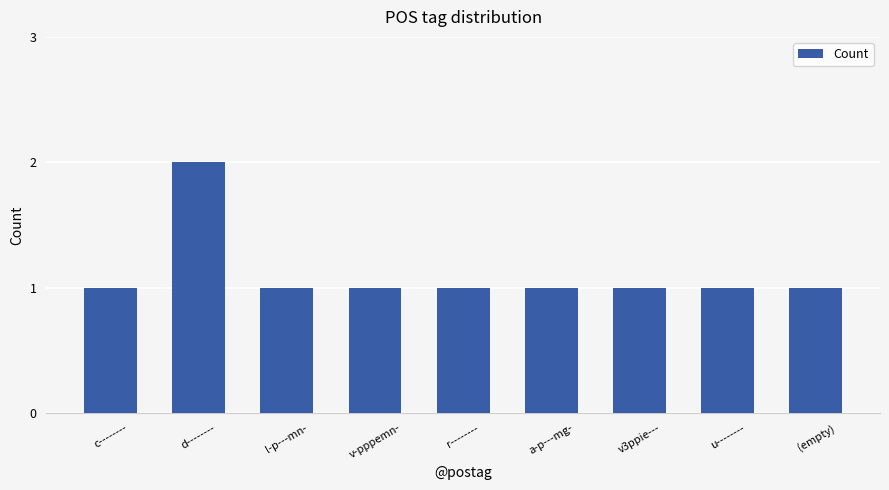

What is the label of the 6th bar from the left?

a-p---mg-